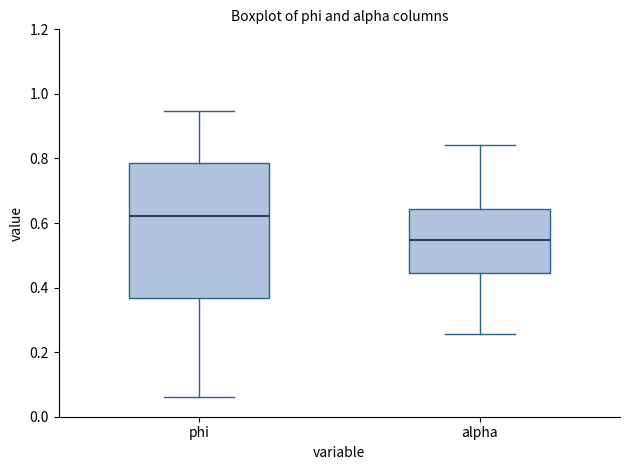

Where is the upper edge of the box for alpha on the y-axis? The values are not printed on the chart, so give them approximately, as read against the axis.

0.64